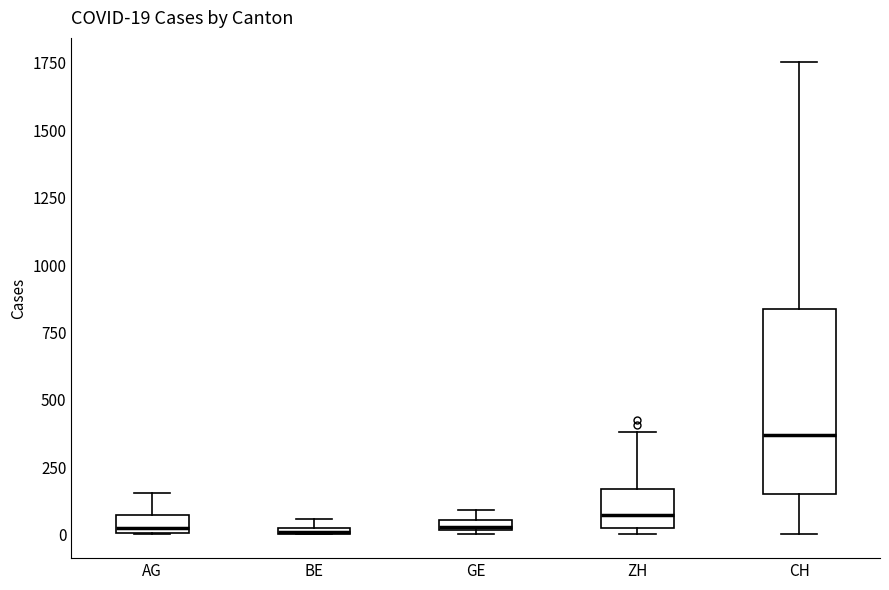

Which box is the tallest, from its lower edge to its upper edge?

CH